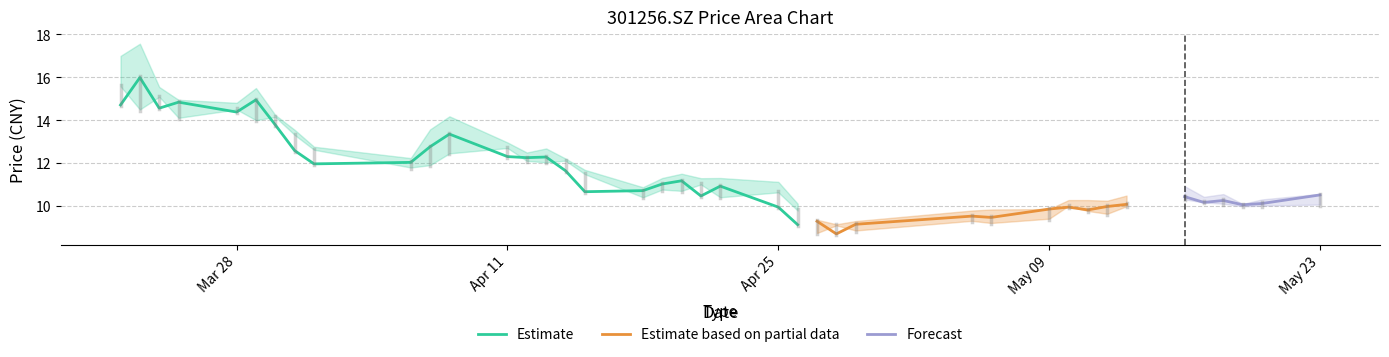

The value of open at 2022/04/18 is 7.2. True or false?

False